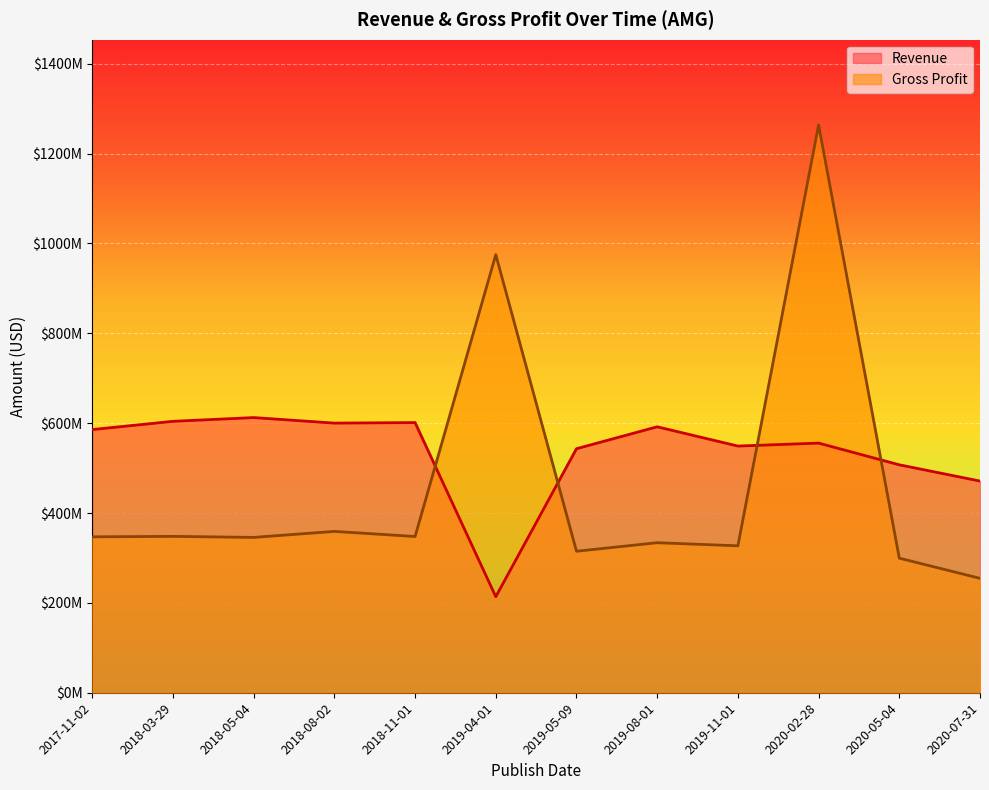

Does the chart display data point markers on the line(s)?

No